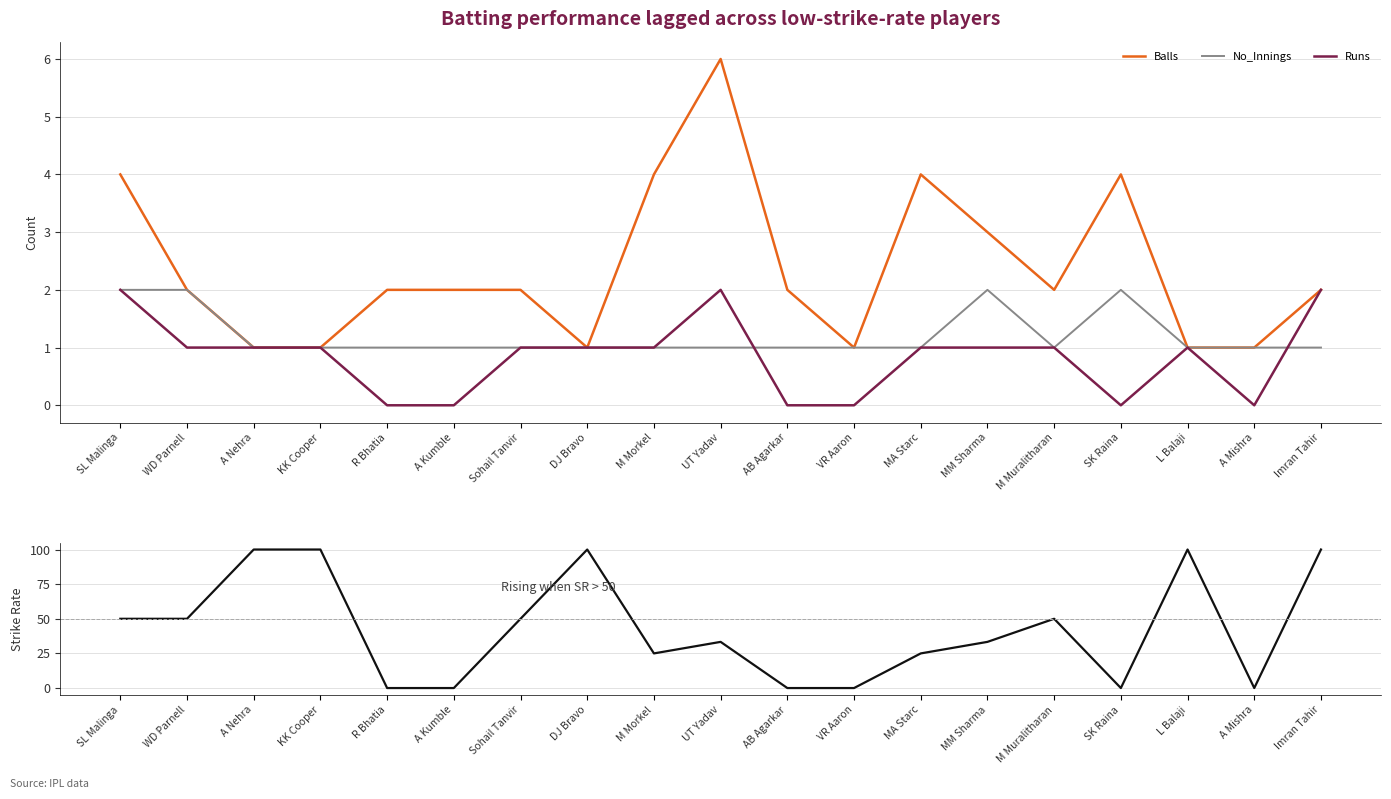

In Balls, how many points are lower than both neighbors (excluding endpoints)?

3